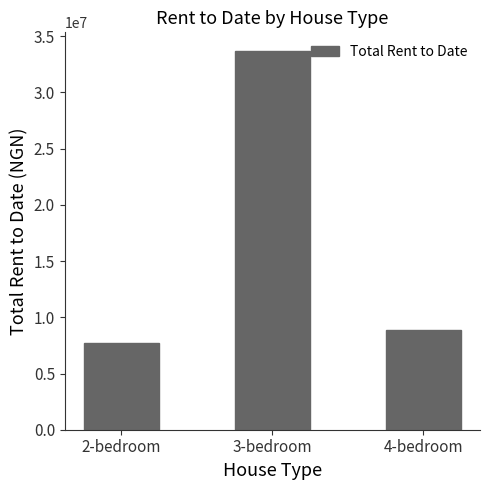

Which category has the highest value across all series?

3-bedroom